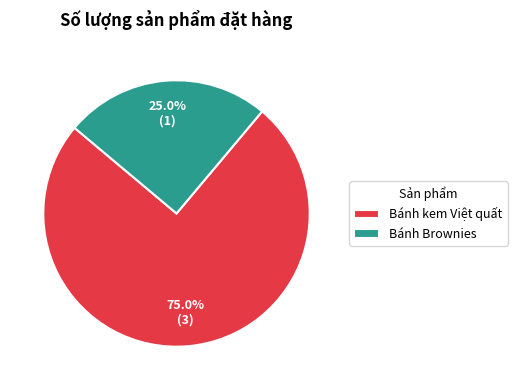

Approximately how many times larger is the value at Bánh kem Việt quất compared to Bánh Brownies?

3.0